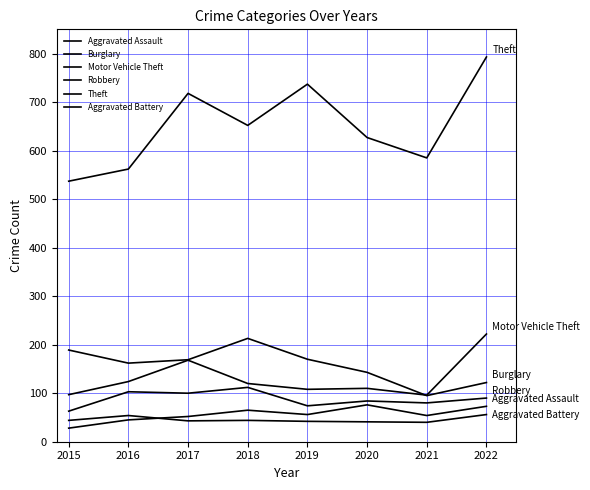

At how many categories does at least one series exceed 792?

1